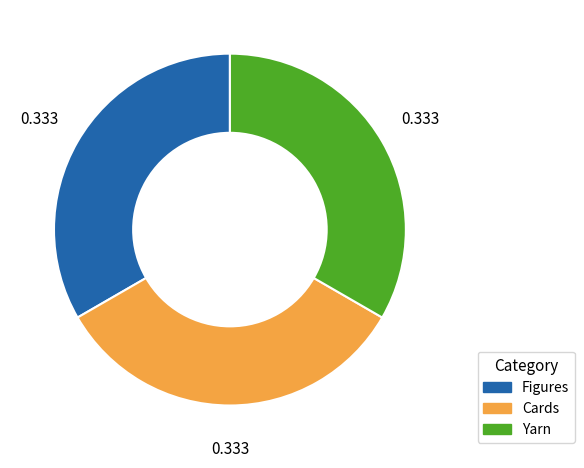

How many slices are in this pie chart?

3